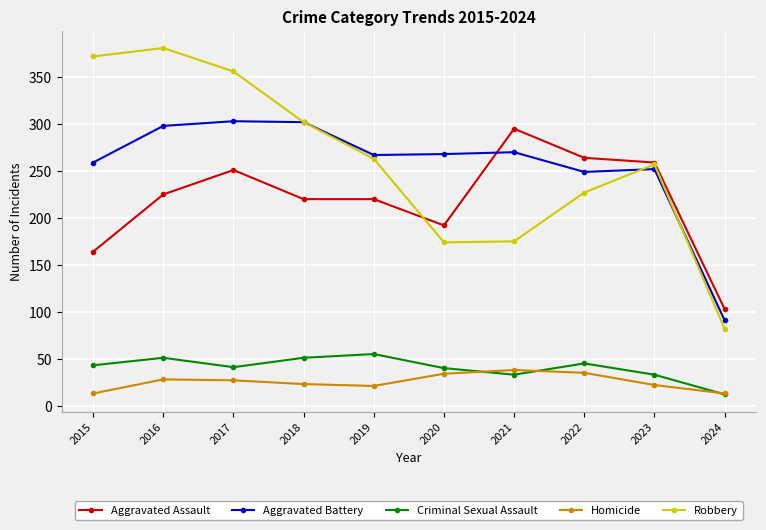

Is it true that Robbery equals 175 at 2021?

True